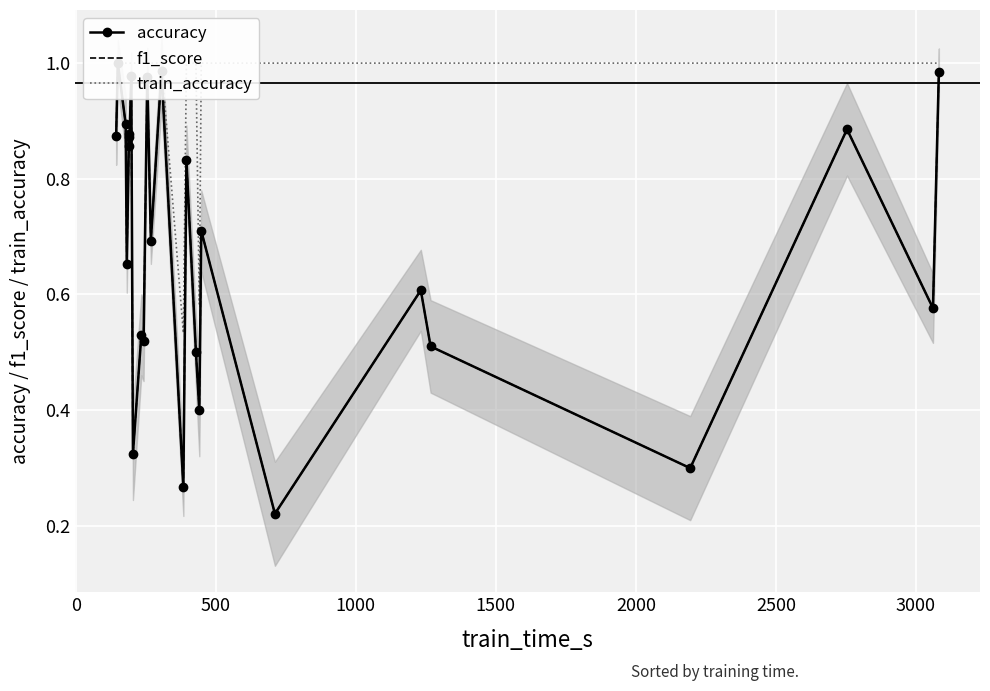

What is the difference between the maximum and second lowest values in the f1_score series?

0.7